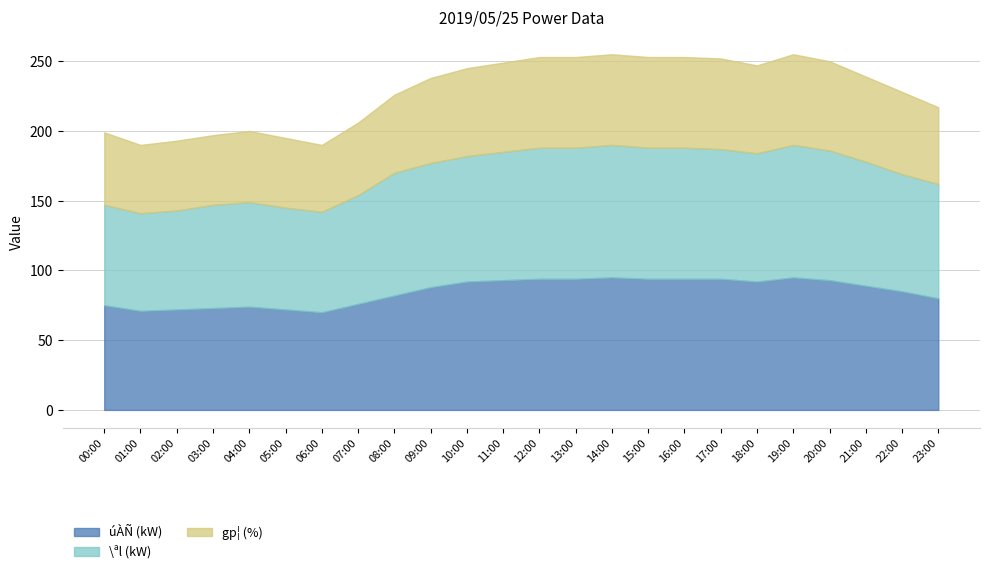

The \ªl (kW) series shows 93 at 17:00. True or false?

True